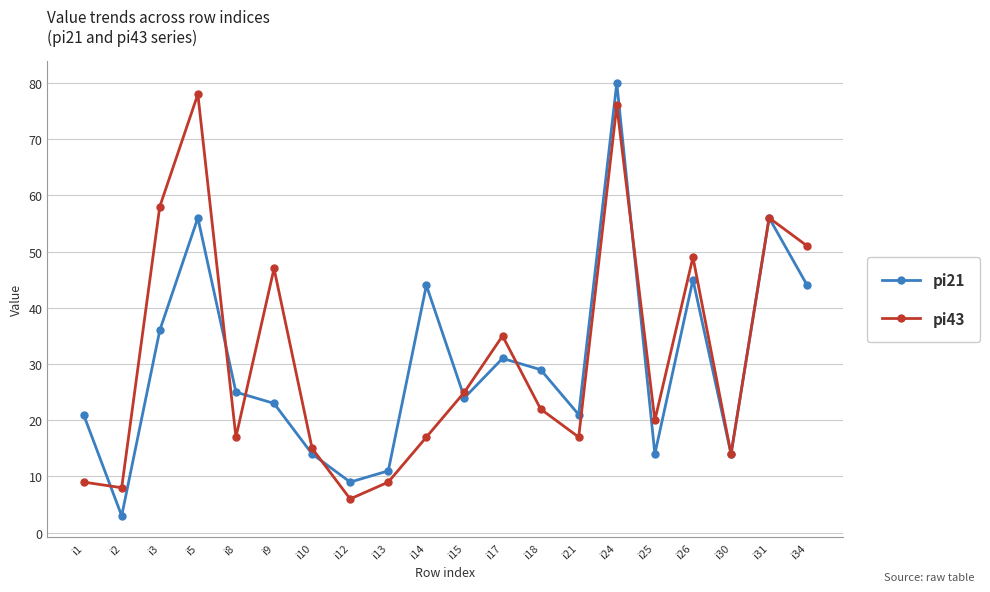

What is the value of the pi43 point at the 14th from the left?

17